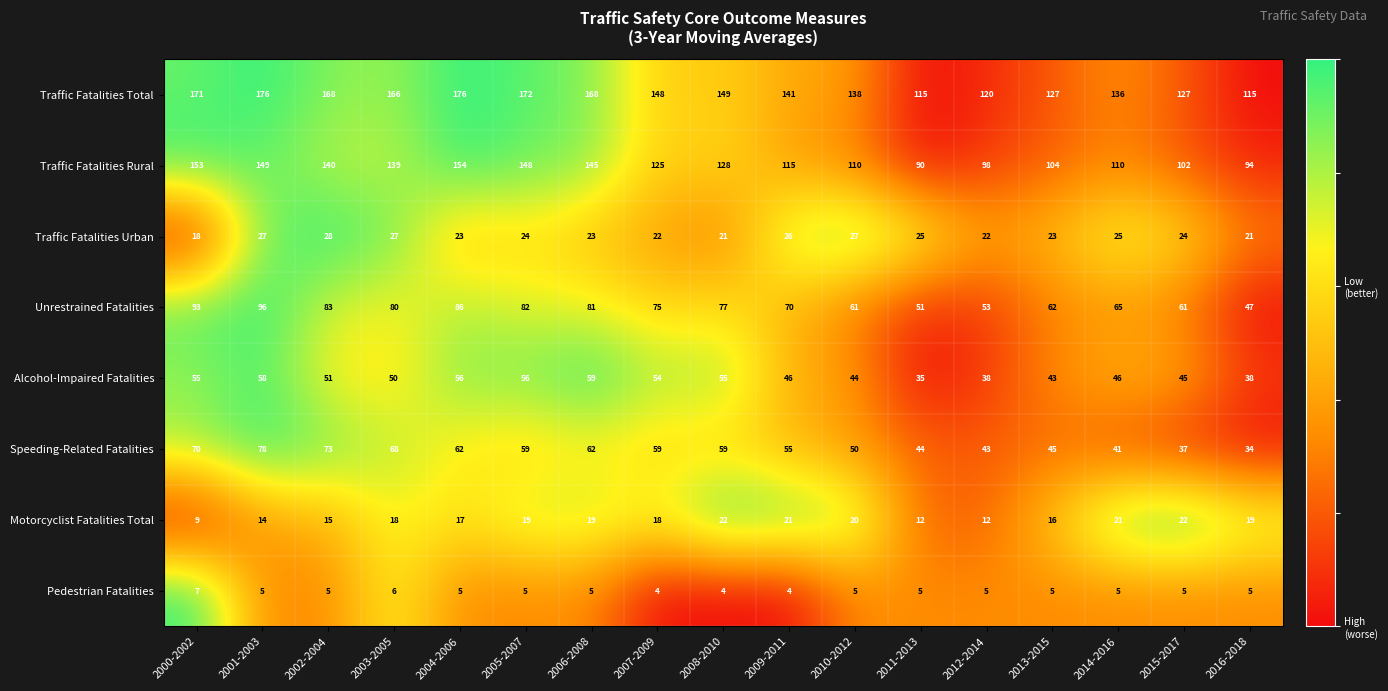

The Alcohol-Impaired Fatalities series shows 30 at 2009-2011. True or false?

False